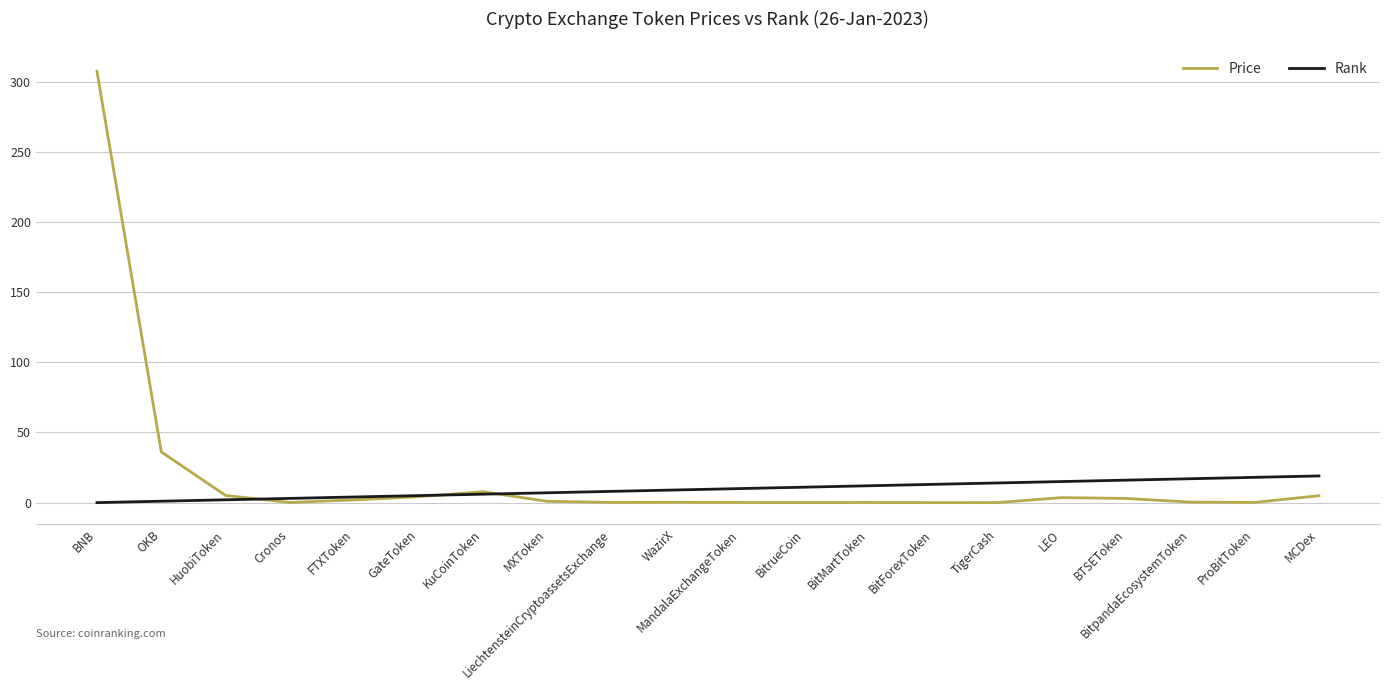

Is it true that Rank equals 8.0 at LiechtensteinCryptoassetsExchange?

True